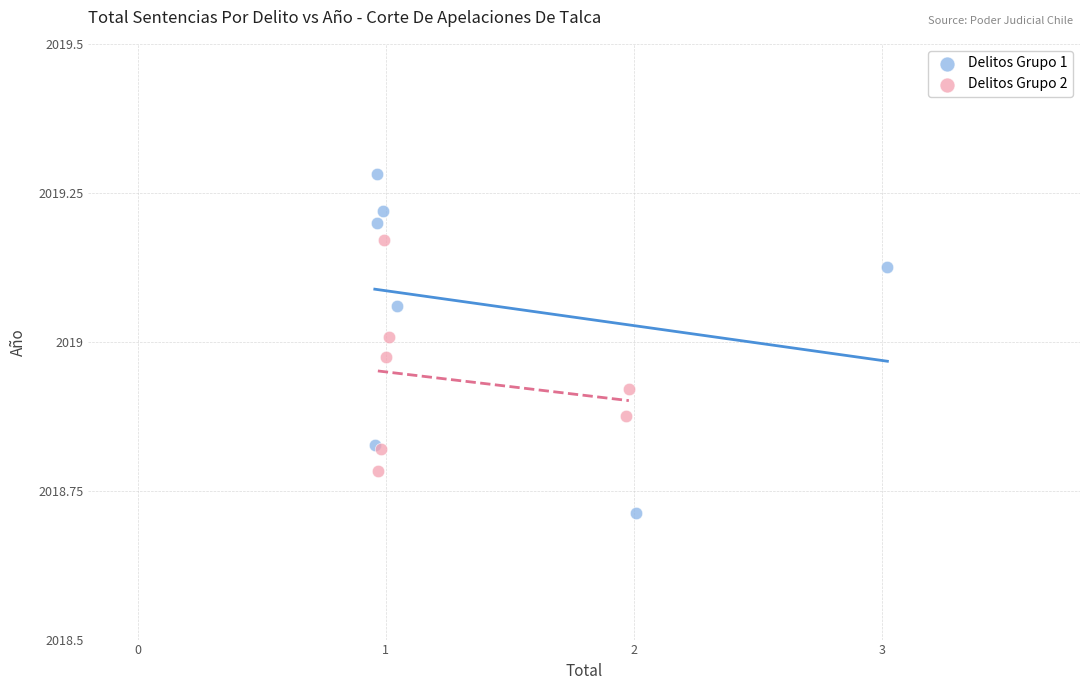

Which series contains the highest Y value?

Delitos Grupo 1